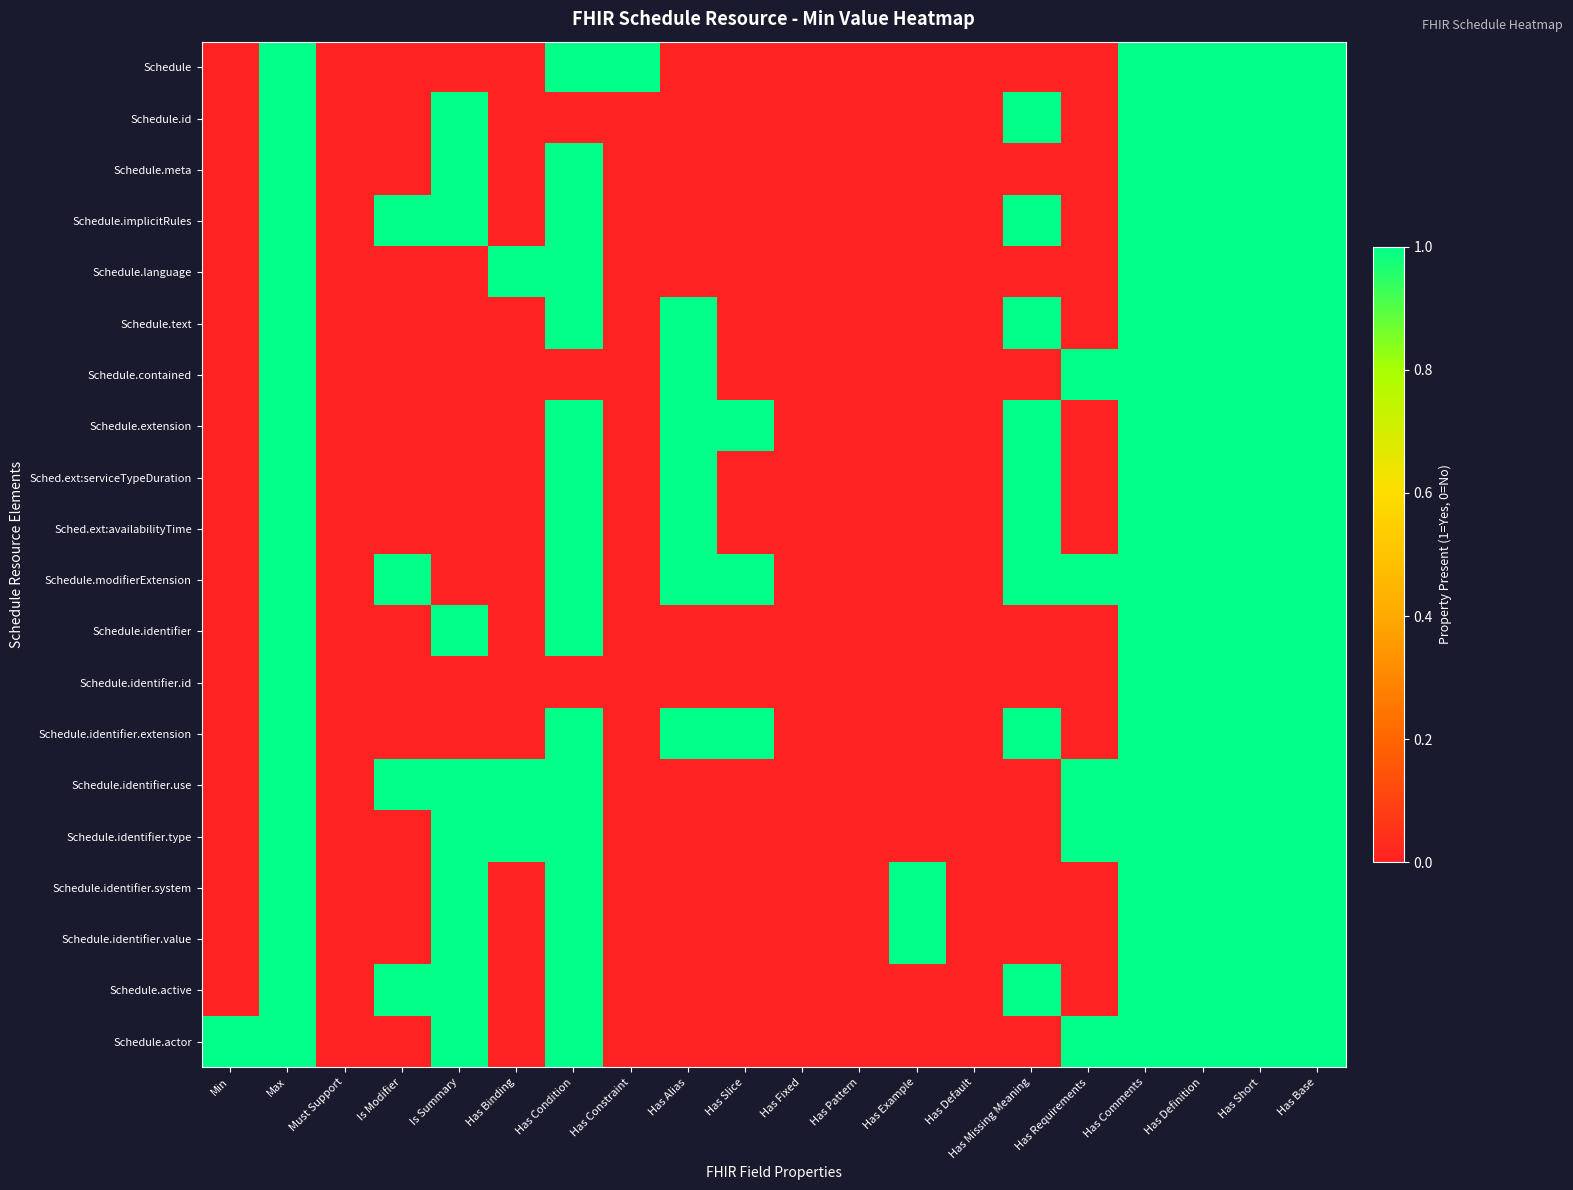

Reading left to right, transcribe all the data shown in this chart.

Schedule: Min=0	Max=1	Must Support=0	Is Modifier=0	Is Summary=0	Has Binding=0	Has Condition=1	Has Constraint=1	Has Alias=0	Has Slice=0	Has Fixed=0	Has Pattern=0	Has Example=0	Has Default=0	Has Missing Meaning=0	Has Requirements=0	Has Comments=1	Has Definition=1	Has Short=1	Has Base=1
Schedule.id: Min=0	Max=1	Must Support=0	Is Modifier=0	Is Summary=1	Has Binding=0	Has Condition=0	Has Constraint=0	Has Alias=0	Has Slice=0	Has Fixed=0	Has Pattern=0	Has Example=0	Has Default=0	Has Missing Meaning=1	Has Requirements=0	Has Comments=1	Has Definition=1	Has Short=1	Has Base=1
Schedule.meta: Min=0	Max=1	Must Support=0	Is Modifier=0	Is Summary=1	Has Binding=0	Has Condition=1	Has Constraint=0	Has Alias=0	Has Slice=0	Has Fixed=0	Has Pattern=0	Has Example=0	Has Default=0	Has Missing Meaning=0	Has Requirements=0	Has Comments=1	Has Definition=1	Has Short=1	Has Base=1
Schedule.implicitRules: Min=0	Max=1	Must Support=0	Is Modifier=1	Is Summary=1	Has Binding=0	Has Condition=1	Has Constraint=0	Has Alias=0	Has Slice=0	Has Fixed=0	Has Pattern=0	Has Example=0	Has Default=0	Has Missing Meaning=1	Has Requirements=0	Has Comments=1	Has Definition=1	Has Short=1	Has Base=1
Schedule.language: Min=0	Max=1	Must Support=0	Is Modifier=0	Is Summary=0	Has Binding=1	Has Condition=1	Has Constraint=0	Has Alias=0	Has Slice=0	Has Fixed=0	Has Pattern=0	Has Example=0	Has Default=0	Has Missing Meaning=0	Has Requirements=0	Has Comments=1	Has Definition=1	Has Short=1	Has Base=1
Schedule.text: Min=0	Max=1	Must Support=0	Is Modifier=0	Is Summary=0	Has Binding=0	Has Condition=1	Has Constraint=0	Has Alias=1	Has Slice=0	Has Fixed=0	Has Pattern=0	Has Example=0	Has Default=0	Has Missing Meaning=1	Has Requirements=0	Has Comments=1	Has Definition=1	Has Short=1	Has Base=1
Schedule.contained: Min=0	Max=1	Must Support=0	Is Modifier=0	Is Summary=0	Has Binding=0	Has Condition=0	Has Constraint=0	Has Alias=1	Has Slice=0	Has Fixed=0	Has Pattern=0	Has Example=0	Has Default=0	Has Missing Meaning=0	Has Requirements=1	Has Comments=1	Has Definition=1	Has Short=1	Has Base=1
Schedule.extension: Min=0	Max=1	Must Support=0	Is Modifier=0	Is Summary=0	Has Binding=0	Has Condition=1	Has Constraint=0	Has Alias=1	Has Slice=1	Has Fixed=0	Has Pattern=0	Has Example=0	Has Default=0	Has Missing Meaning=1	Has Requirements=0	Has Comments=1	Has Definition=1	Has Short=1	Has Base=1
Sched.ext:serviceTypeDuration: Min=0	Max=1	Must Support=0	Is Modifier=0	Is Summary=0	Has Binding=0	Has Condition=1	Has Constraint=0	Has Alias=1	Has Slice=0	Has Fixed=0	Has Pattern=0	Has Example=0	Has Default=0	Has Missing Meaning=1	Has Requirements=0	Has Comments=1	Has Definition=1	Has Short=1	Has Base=1
Sched.ext:availabilityTime: Min=0	Max=1	Must Support=0	Is Modifier=0	Is Summary=0	Has Binding=0	Has Condition=1	Has Constraint=0	Has Alias=1	Has Slice=0	Has Fixed=0	Has Pattern=0	Has Example=0	Has Default=0	Has Missing Meaning=1	Has Requirements=0	Has Comments=1	Has Definition=1	Has Short=1	Has Base=1
Schedule.modifierExtension: Min=0	Max=1	Must Support=0	Is Modifier=1	Is Summary=0	Has Binding=0	Has Condition=1	Has Constraint=0	Has Alias=1	Has Slice=1	Has Fixed=0	Has Pattern=0	Has Example=0	Has Default=0	Has Missing Meaning=1	Has Requirements=1	Has Comments=1	Has Definition=1	Has Short=1	Has Base=1
Schedule.identifier: Min=0	Max=1	Must Support=0	Is Modifier=0	Is Summary=1	Has Binding=0	Has Condition=1	Has Constraint=0	Has Alias=0	Has Slice=0	Has Fixed=0	Has Pattern=0	Has Example=0	Has Default=0	Has Missing Meaning=0	Has Requirements=0	Has Comments=1	Has Definition=1	Has Short=1	Has Base=1
Schedule.identifier.id: Min=0	Max=1	Must Support=0	Is Modifier=0	Is Summary=0	Has Binding=0	Has Condition=0	Has Constraint=0	Has Alias=0	Has Slice=0	Has Fixed=0	Has Pattern=0	Has Example=0	Has Default=0	Has Missing Meaning=0	Has Requirements=0	Has Comments=1	Has Definition=1	Has Short=1	Has Base=1
Schedule.identifier.extension: Min=0	Max=1	Must Support=0	Is Modifier=0	Is Summary=0	Has Binding=0	Has Condition=1	Has Constraint=0	Has Alias=1	Has Slice=1	Has Fixed=0	Has Pattern=0	Has Example=0	Has Default=0	Has Missing Meaning=1	Has Requirements=0	Has Comments=1	Has Definition=1	Has Short=1	Has Base=1
Schedule.identifier.use: Min=0	Max=1	Must Support=0	Is Modifier=1	Is Summary=1	Has Binding=1	Has Condition=1	Has Constraint=0	Has Alias=0	Has Slice=0	Has Fixed=0	Has Pattern=0	Has Example=0	Has Default=0	Has Missing Meaning=0	Has Requirements=1	Has Comments=1	Has Definition=1	Has Short=1	Has Base=1
Schedule.identifier.type: Min=0	Max=1	Must Support=0	Is Modifier=0	Is Summary=1	Has Binding=1	Has Condition=1	Has Constraint=0	Has Alias=0	Has Slice=0	Has Fixed=0	Has Pattern=0	Has Example=0	Has Default=0	Has Missing Meaning=0	Has Requirements=1	Has Comments=1	Has Definition=1	Has Short=1	Has Base=1
Schedule.identifier.system: Min=0	Max=1	Must Support=0	Is Modifier=0	Is Summary=1	Has Binding=0	Has Condition=1	Has Constraint=0	Has Alias=0	Has Slice=0	Has Fixed=0	Has Pattern=0	Has Example=1	Has Default=0	Has Missing Meaning=0	Has Requirements=0	Has Comments=1	Has Definition=1	Has Short=1	Has Base=1
Schedule.identifier.value: Min=0	Max=1	Must Support=0	Is Modifier=0	Is Summary=1	Has Binding=0	Has Condition=1	Has Constraint=0	Has Alias=0	Has Slice=0	Has Fixed=0	Has Pattern=0	Has Example=1	Has Default=0	Has Missing Meaning=0	Has Requirements=0	Has Comments=1	Has Definition=1	Has Short=1	Has Base=1
Schedule.active: Min=0	Max=1	Must Support=0	Is Modifier=1	Is Summary=1	Has Binding=0	Has Condition=1	Has Constraint=0	Has Alias=0	Has Slice=0	Has Fixed=0	Has Pattern=0	Has Example=0	Has Default=0	Has Missing Meaning=1	Has Requirements=0	Has Comments=1	Has Definition=1	Has Short=1	Has Base=1
Schedule.actor: Min=1	Max=1	Must Support=0	Is Modifier=0	Is Summary=1	Has Binding=0	Has Condition=1	Has Constraint=0	Has Alias=0	Has Slice=0	Has Fixed=0	Has Pattern=0	Has Example=0	Has Default=0	Has Missing Meaning=0	Has Requirements=1	Has Comments=1	Has Definition=1	Has Short=1	Has Base=1